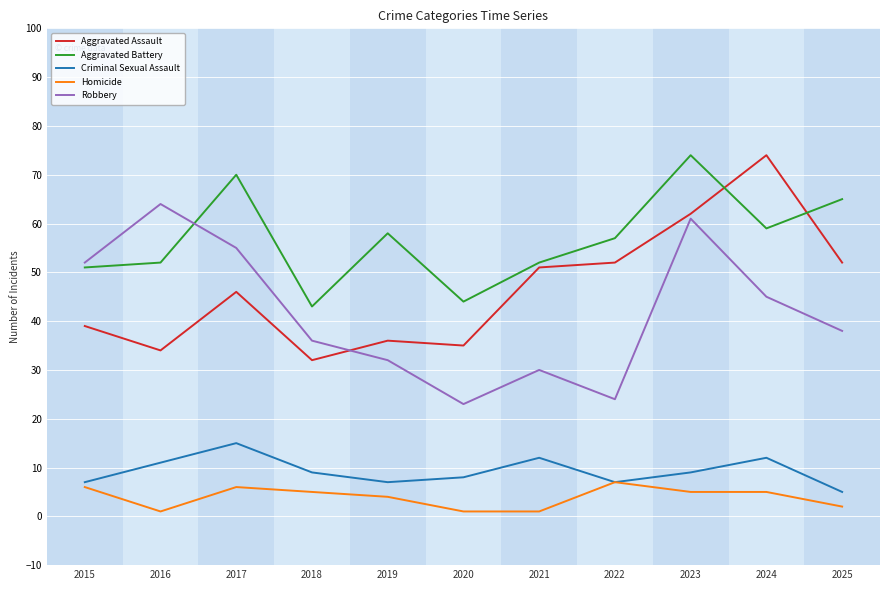

Reading left to right, list all the values displayed in this chart.

Aggravated Assault: 39	34	46	32	36	35	51	52	62	74	52
Aggravated Battery: 51	52	70	43	58	44	52	57	74	59	65
Criminal Sexual Assault: 7	11	15	9	7	8	12	7	9	12	5
Homicide: 6	1	6	5	4	1	1	7	5	5	2
Robbery: 52	64	55	36	32	23	30	24	61	45	38